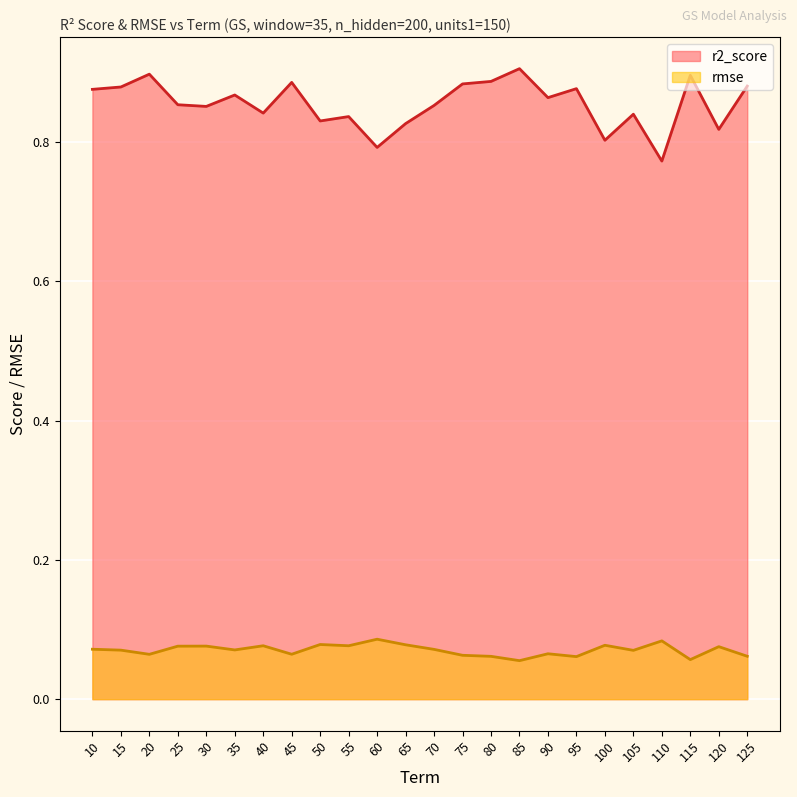

What is the value of the rmse point at the 12th from the left?

0.1